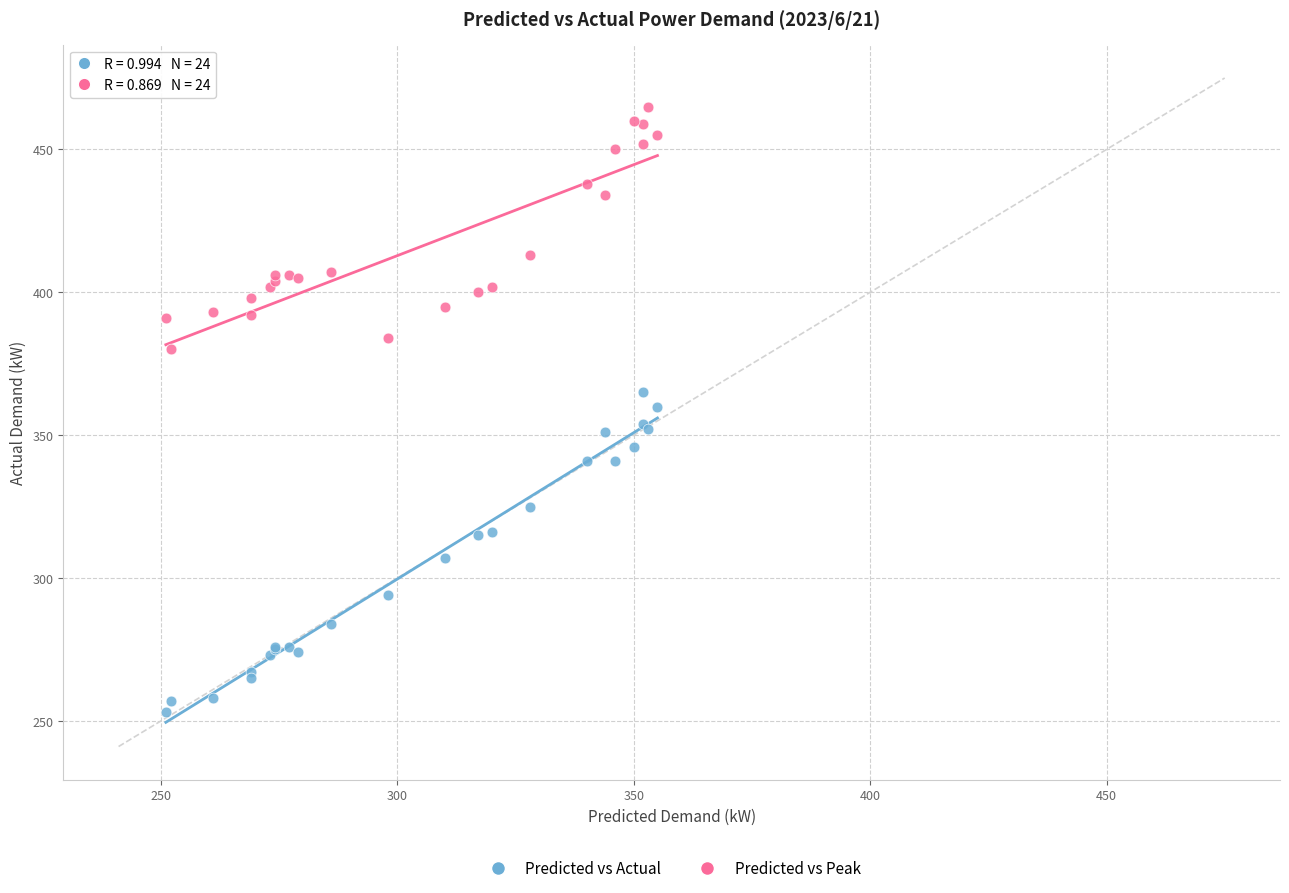

In the Predicted vs Peak series, what Y value is closest to 422?

413